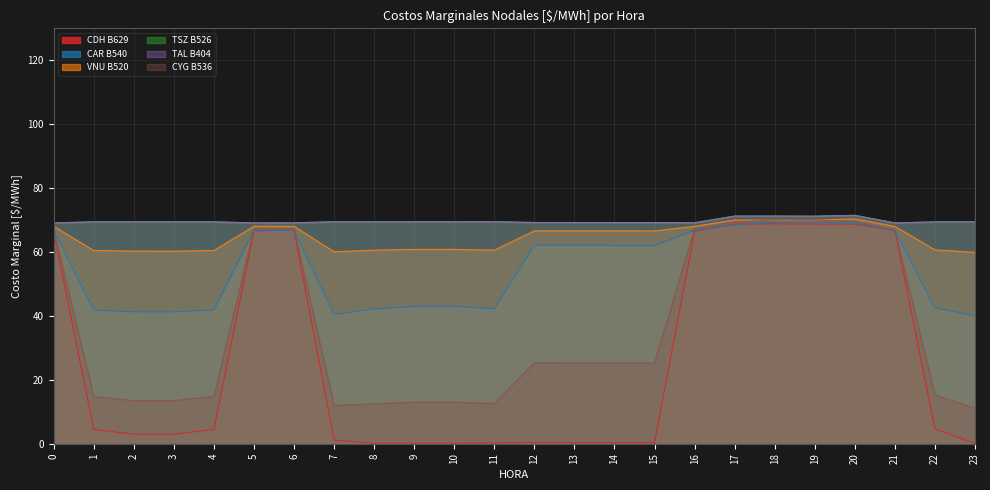

What is the minimum value for CAR B540?

40.1